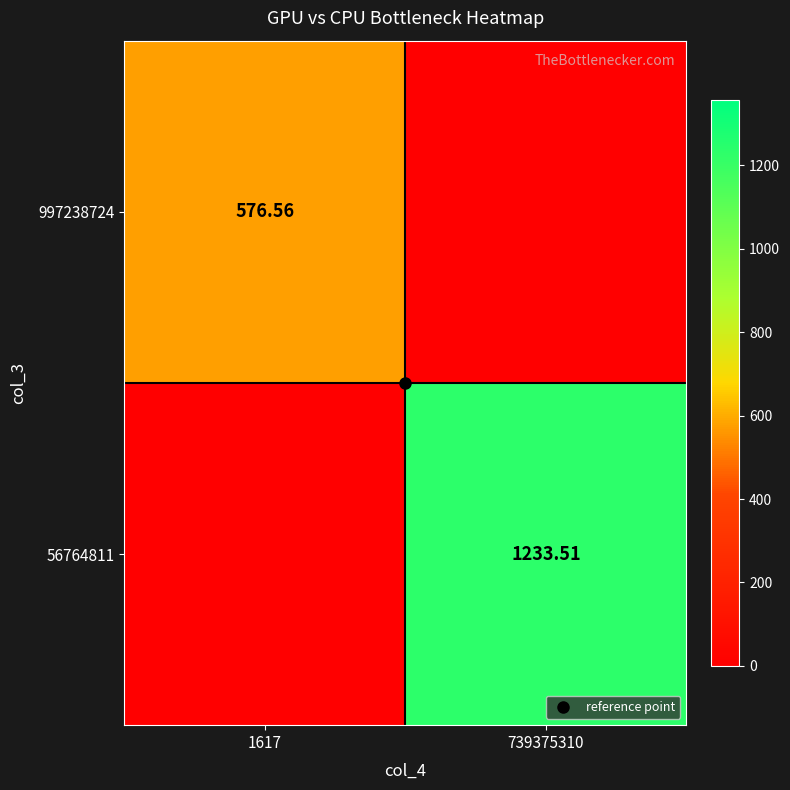

Which label corresponds to the smallest value in the chart?

739375310